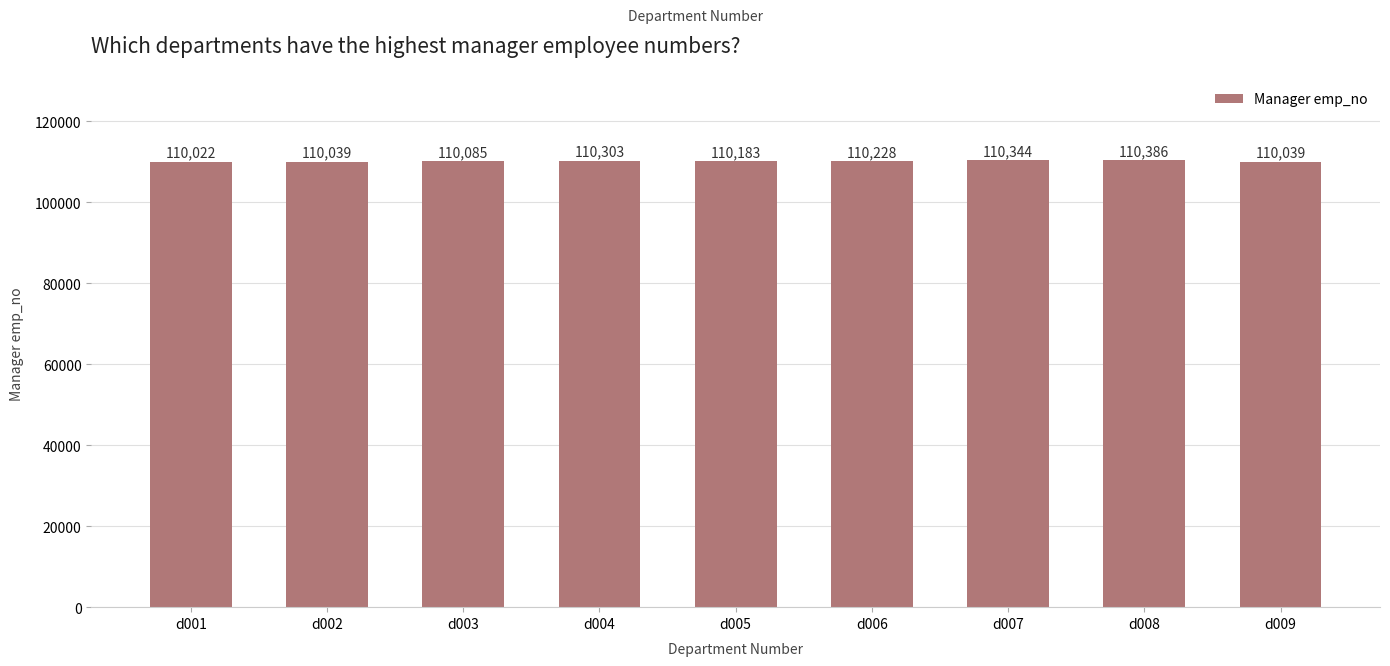

Between d007 and d006, which is larger?

d007